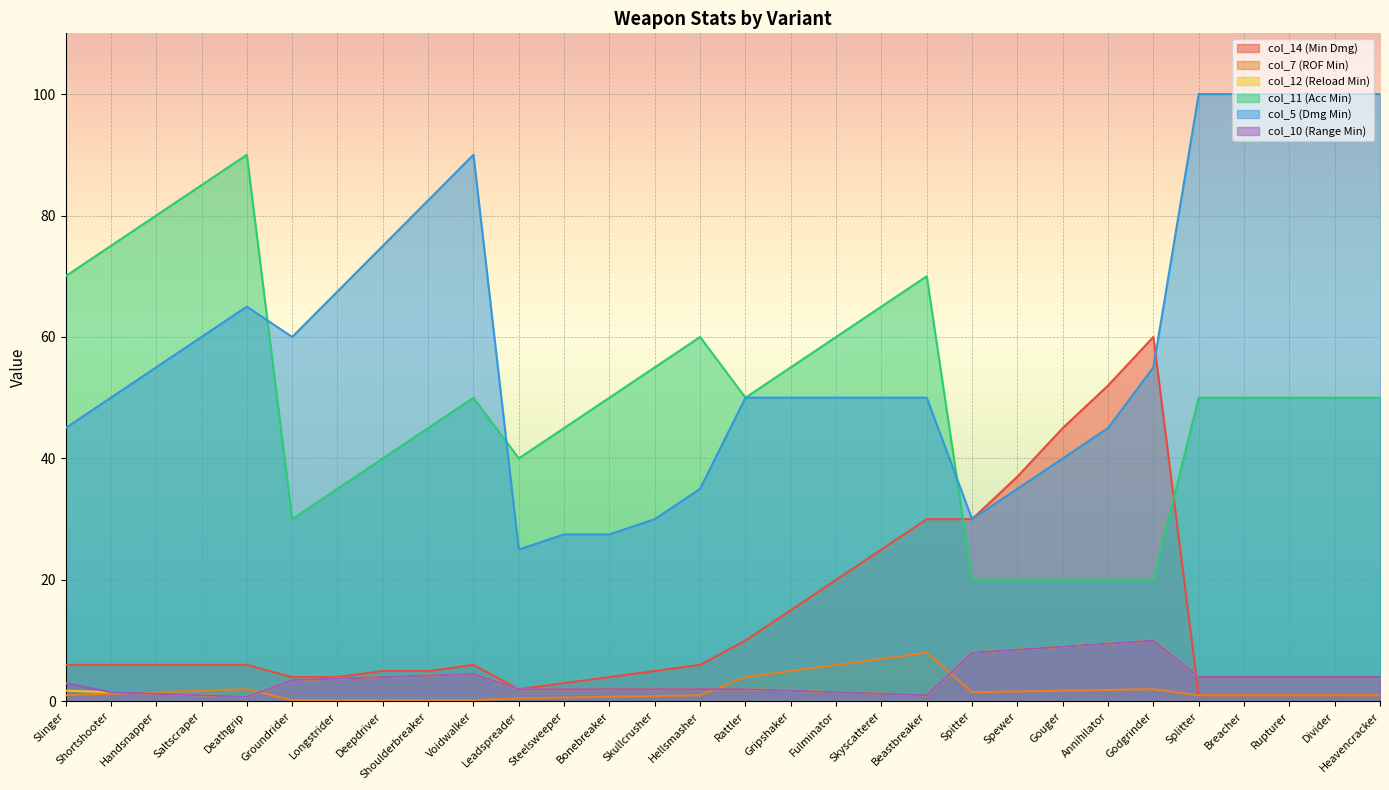

Between Longstrider and Spewer, which is larger?

Spewer